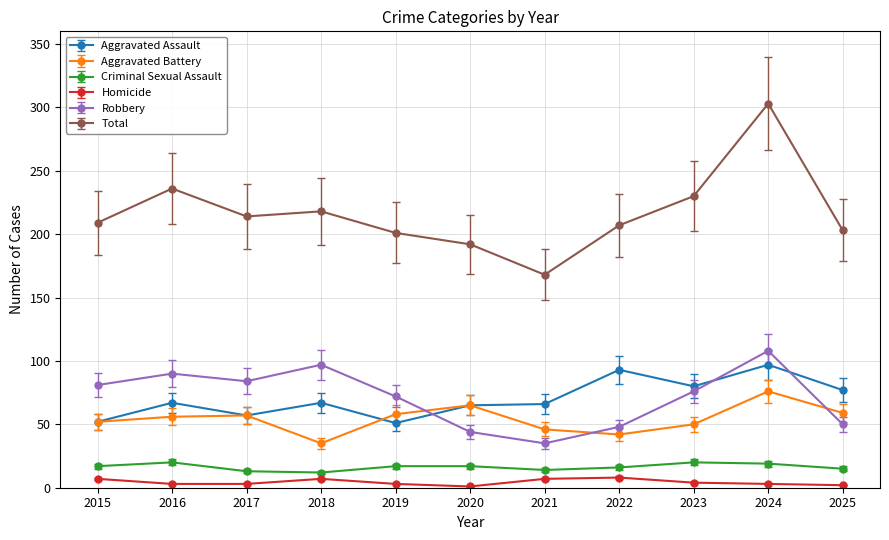

How many series are shown in this chart?

6